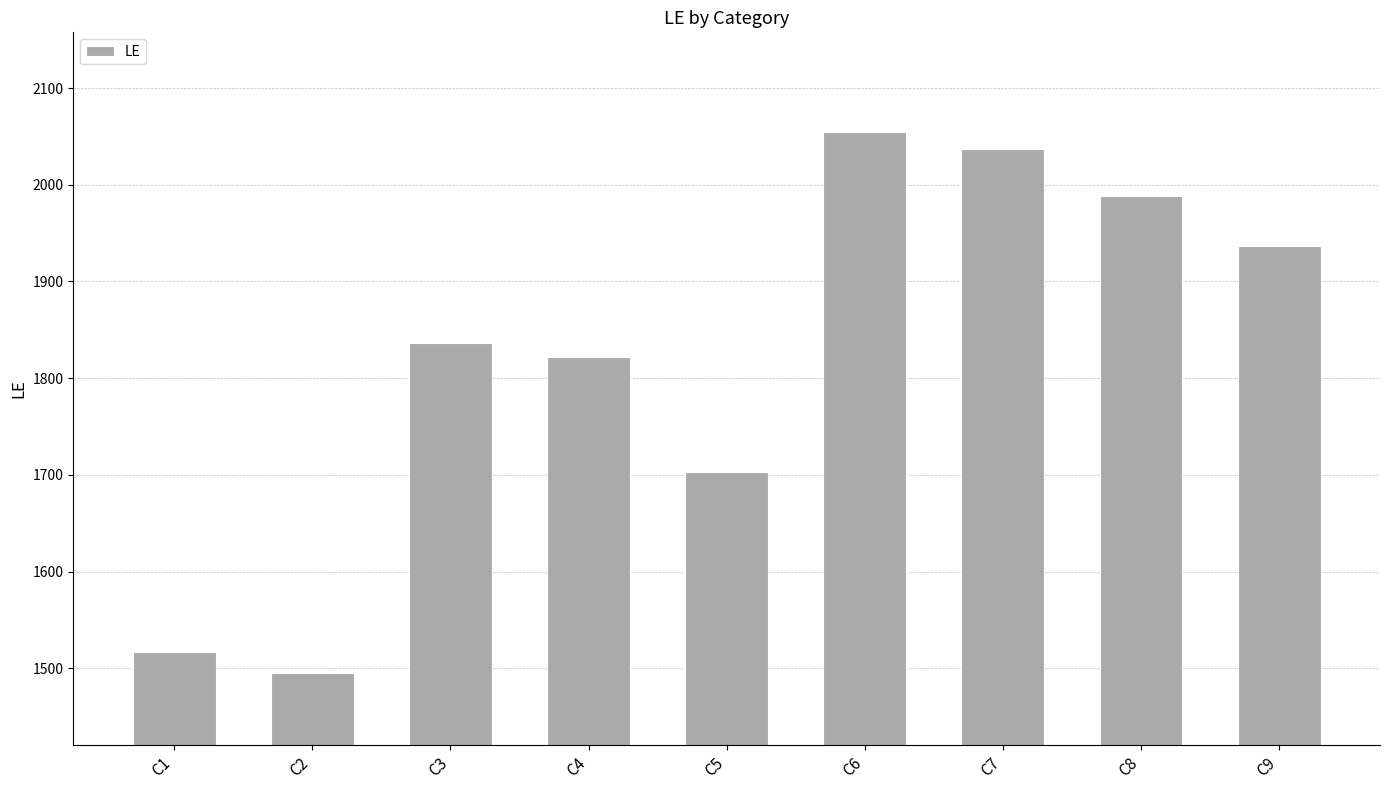

What is the sum of the values at C5 and C6?

3758